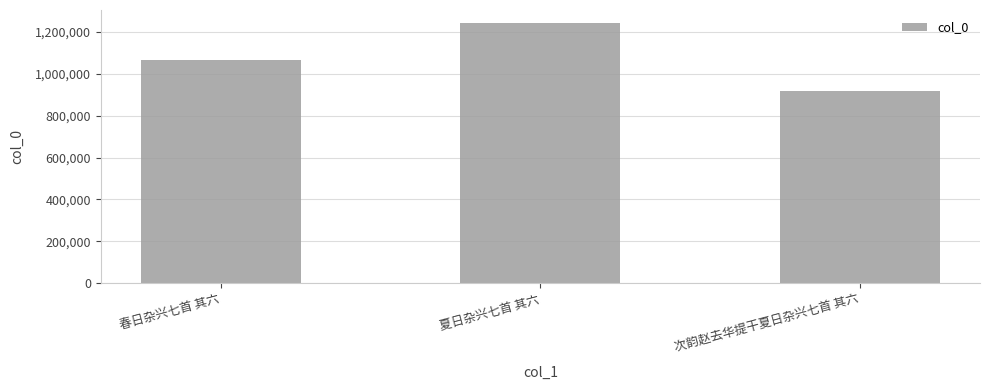

List the labels in order of value, largest first.

夏日杂兴七首 其六, 春日杂兴七首 其六, 次韵赵去华提干夏日杂兴七首 其六